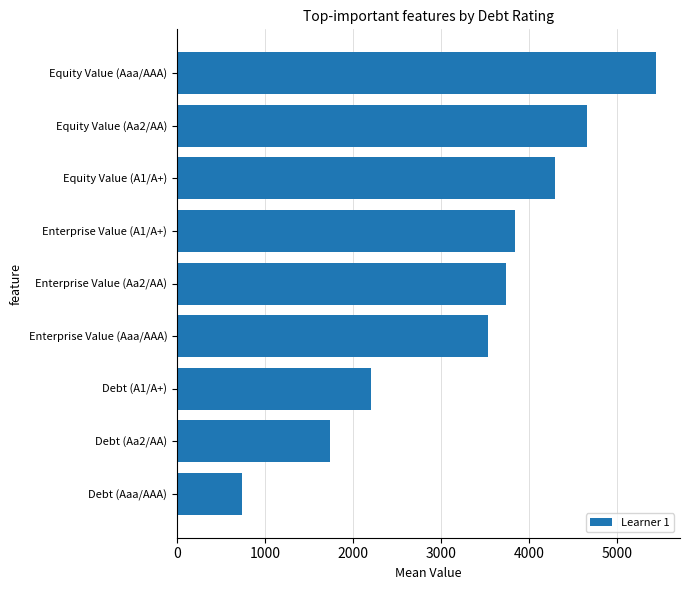

What is the approximate value at Debt (A1/A+)?

2199.4